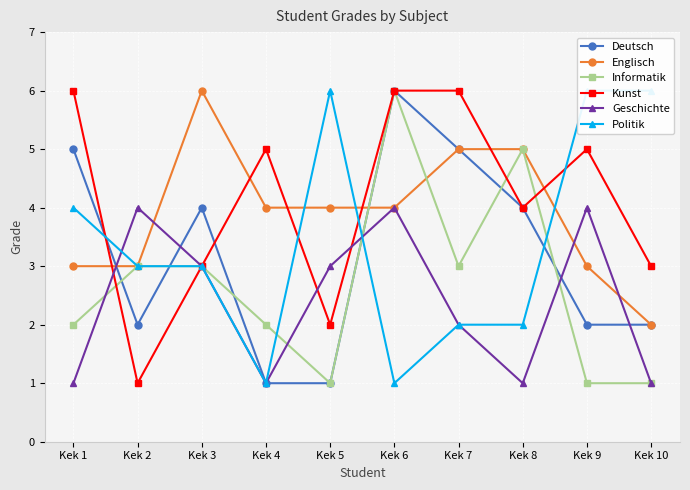

Does the chart display data point markers on the line(s)?

Yes